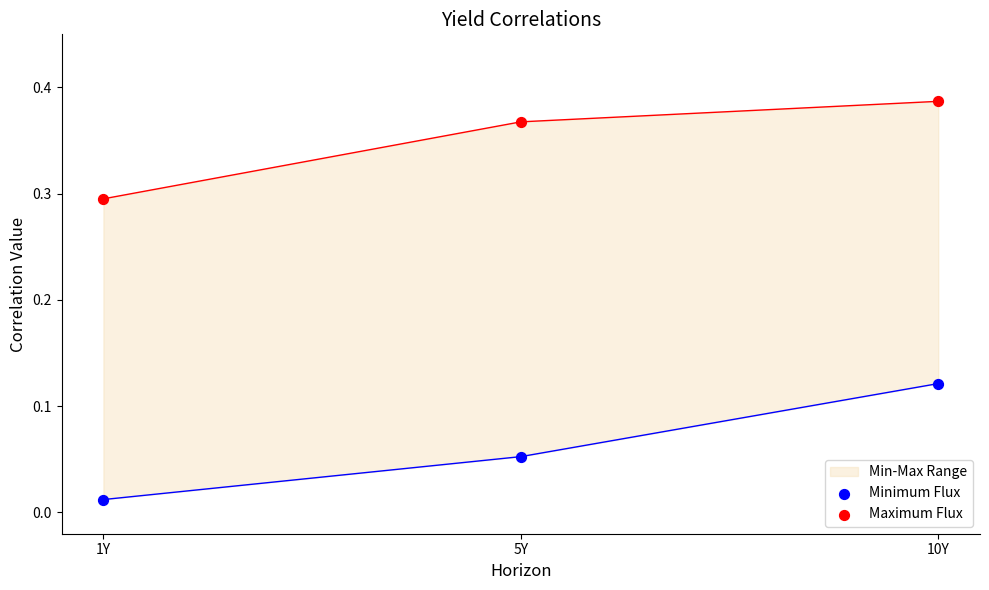

Which series reaches the minimum Y coordinate?

Minimum Flux